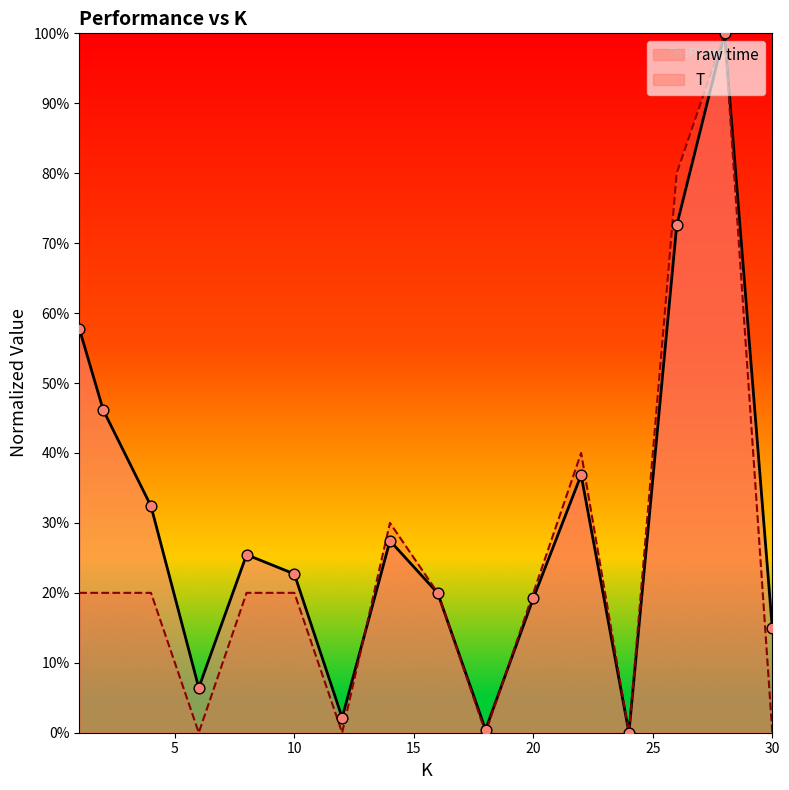

Which series reaches the minimum Y coordinate?

raw time